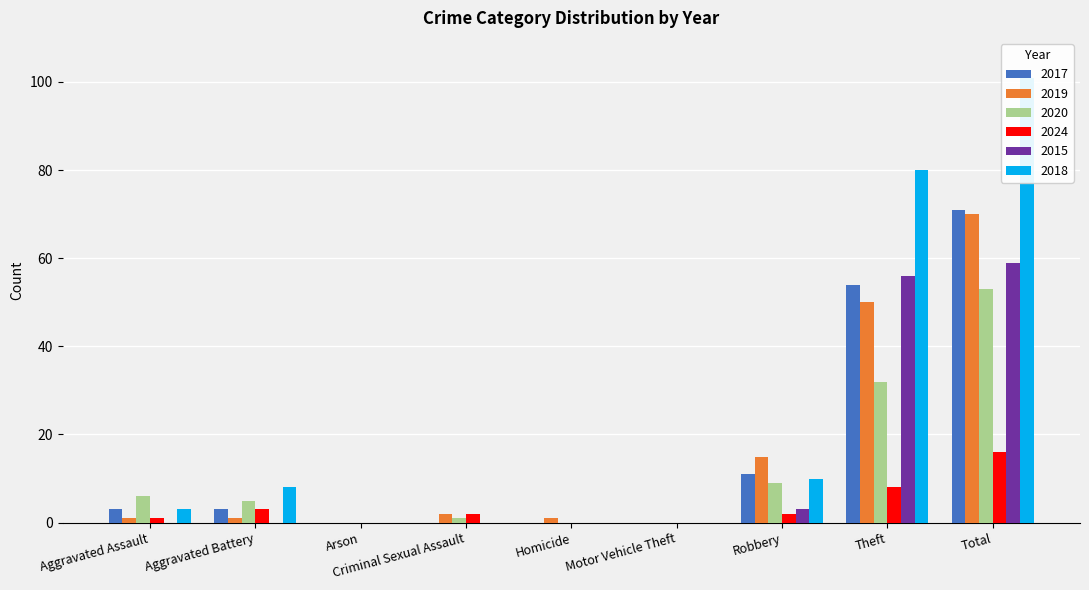

What is the sum of the 2024 values at Robbery and Homicide?

2